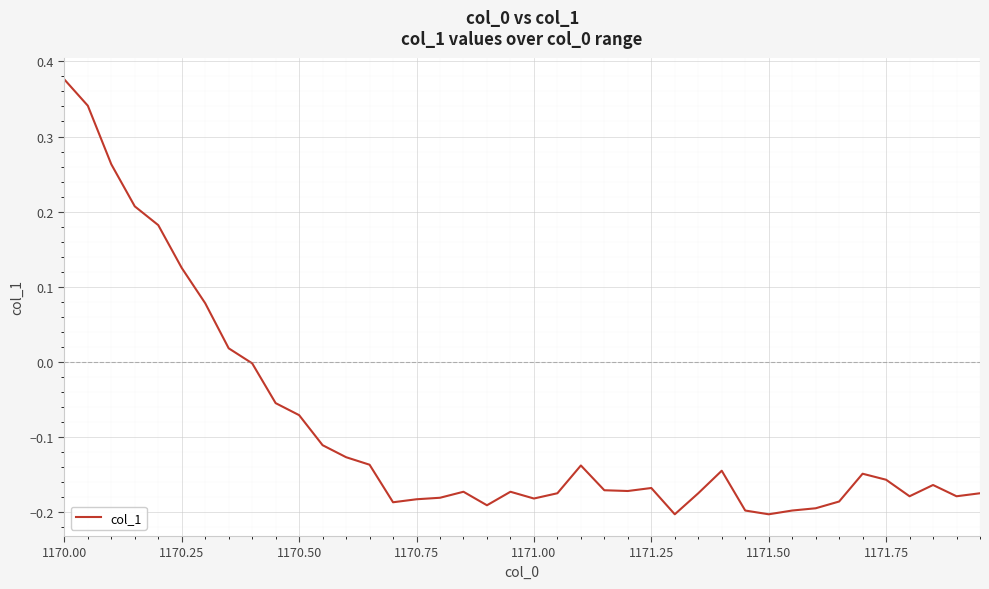

What is the difference between the maximum and minimum values?

0.6